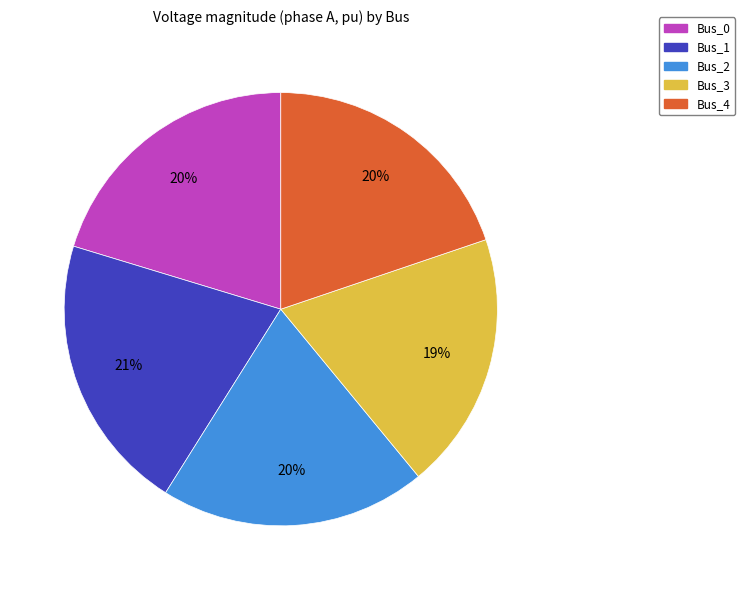

How many slices are in this pie chart?

5